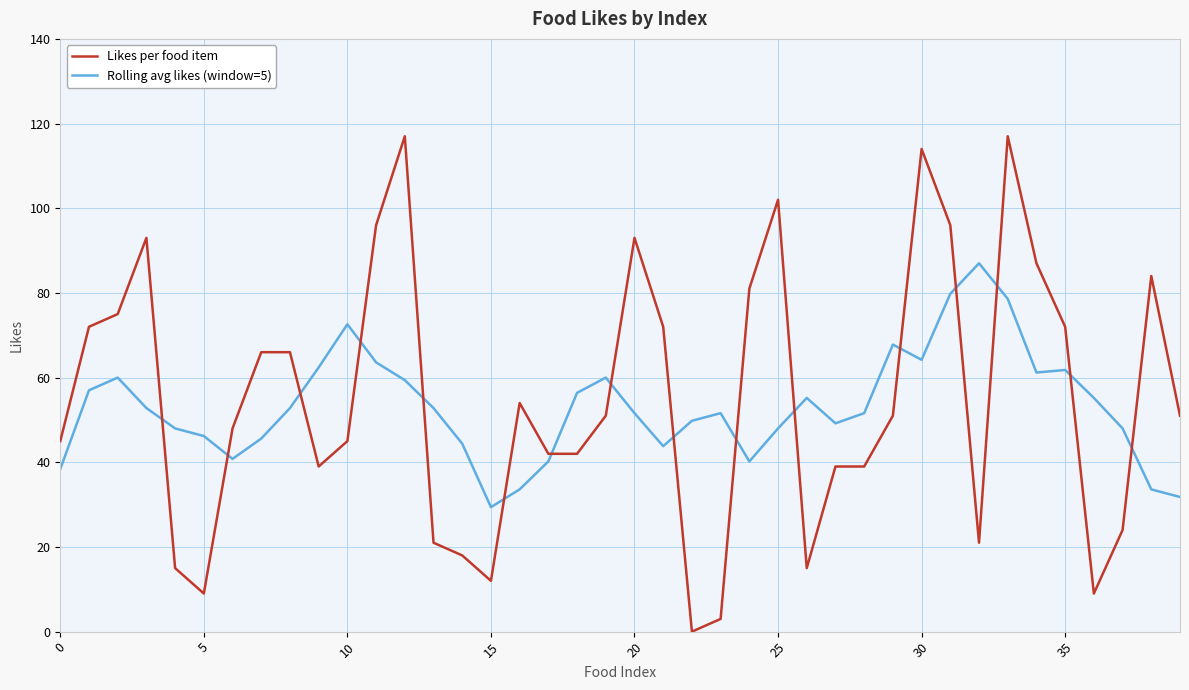

What is the highest value of the Likes per food item series?

117.0